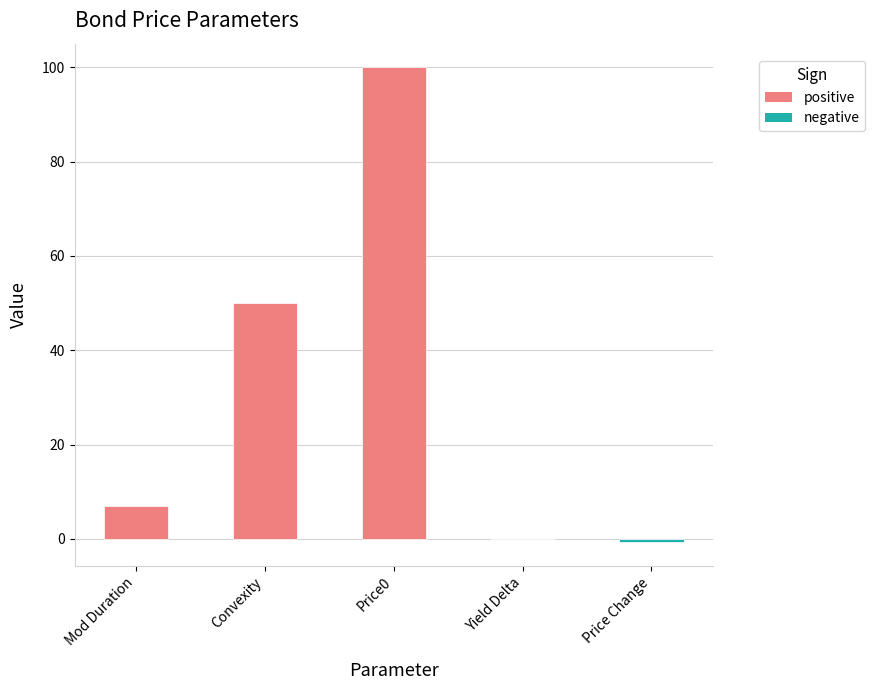

What is the greatest value displayed?

100.0